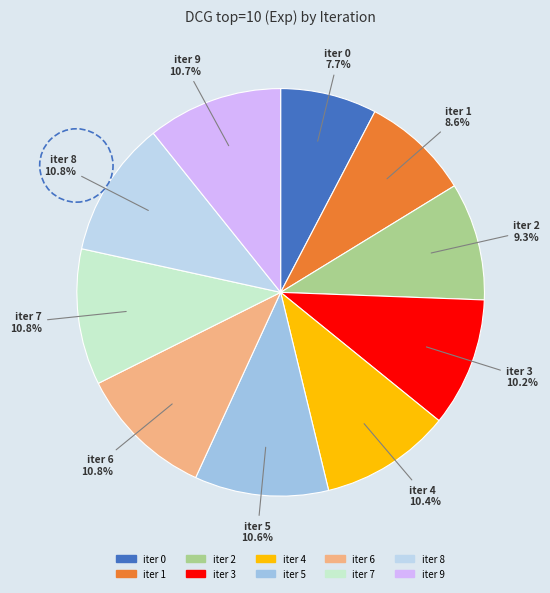

How many slices are in this pie chart?

10